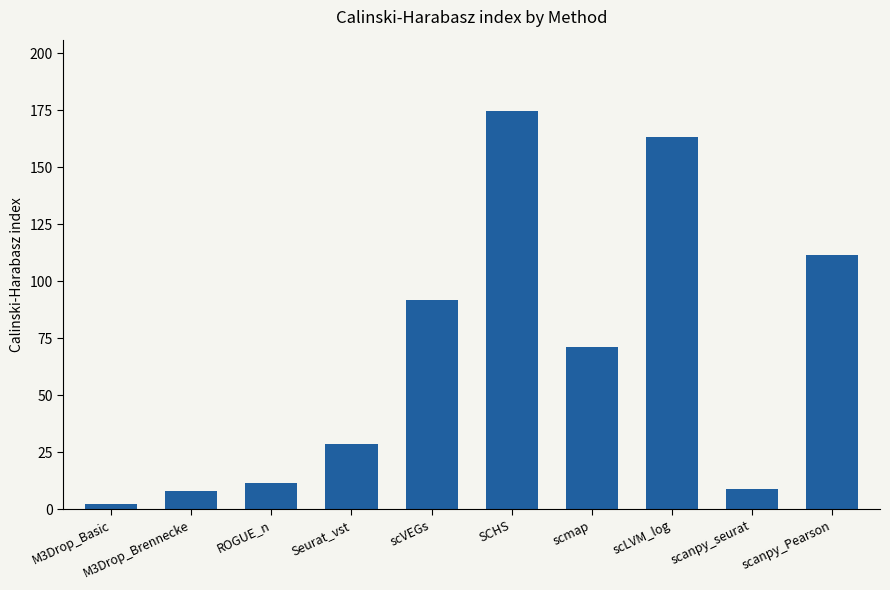

How many data points does each series have?

10